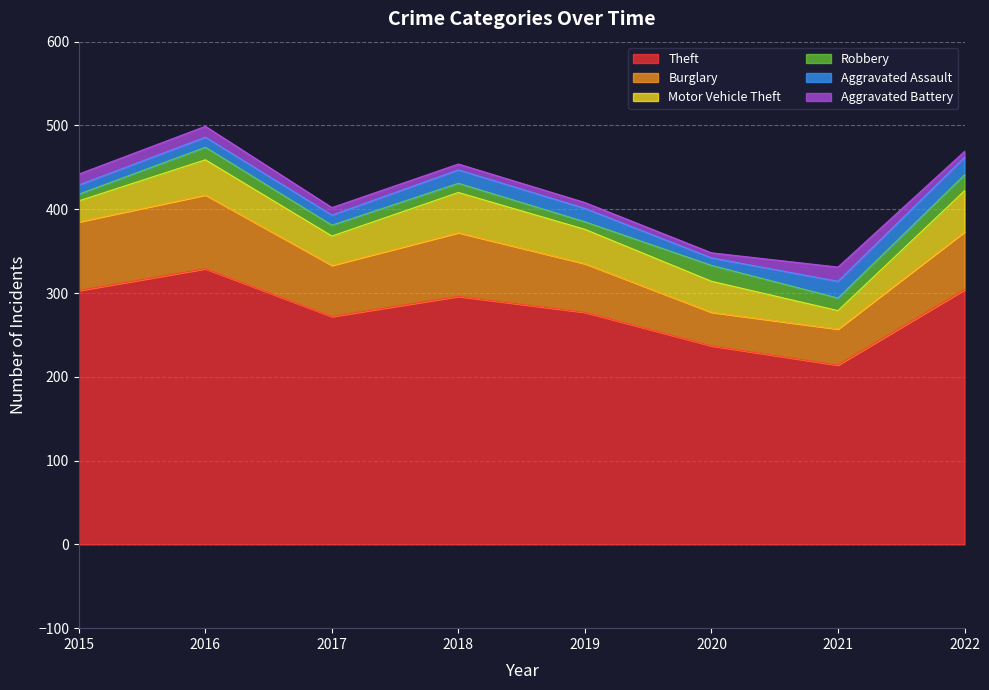

True or false: Robbery and Motor Vehicle Theft cross at least once.

False